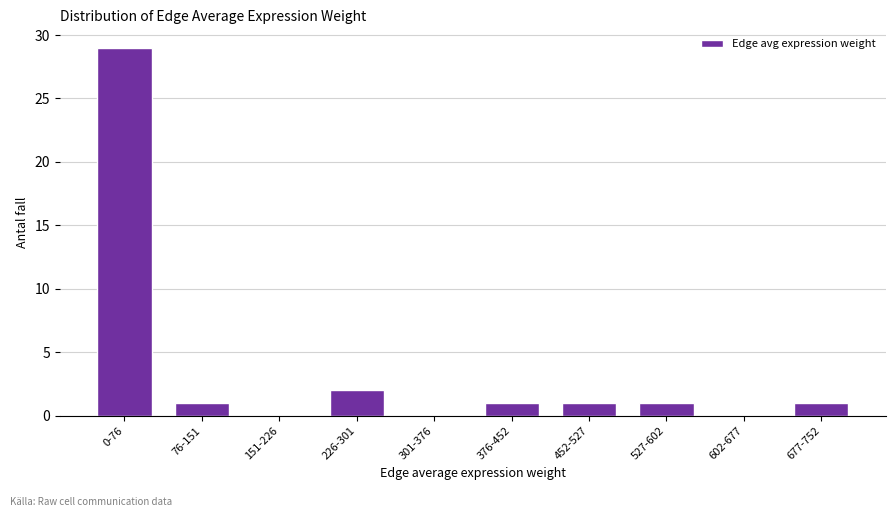

Reading left to right, what are all the values shown in this chart?

0-76=29	76-151=1	151-226=0	226-301=2	301-376=0	376-452=1	452-527=1	527-602=1	602-677=0	677-752=1